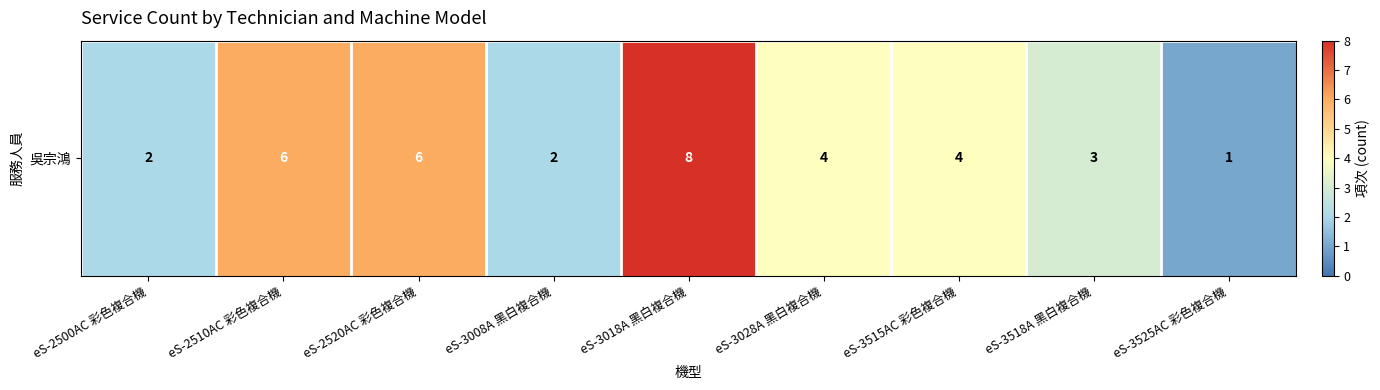

Which label corresponds to the largest value in the chart?

eS-3018A 黑白複合機